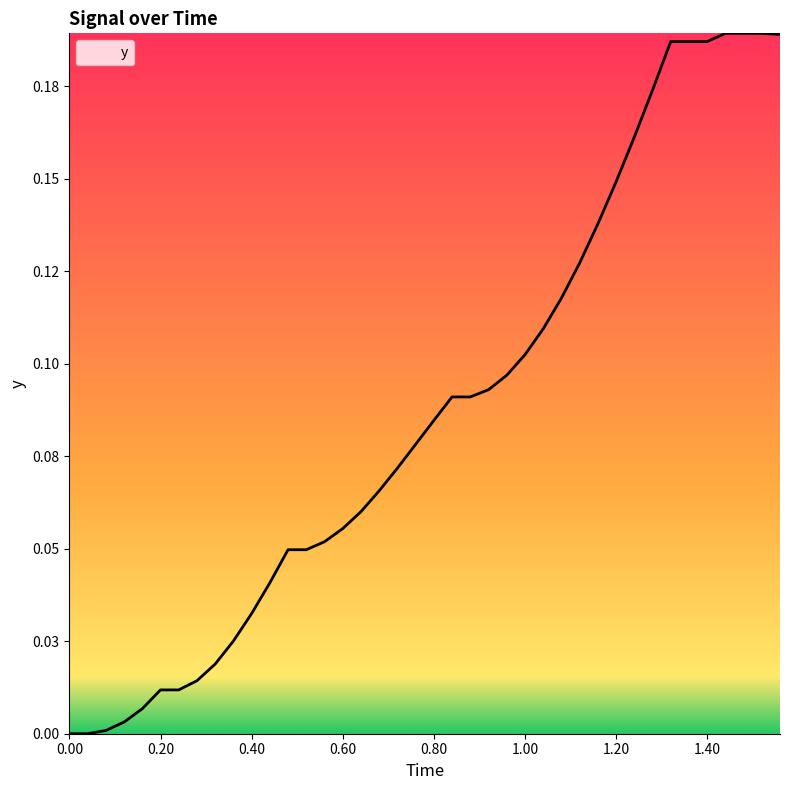

What is the sum of all values?

3.5